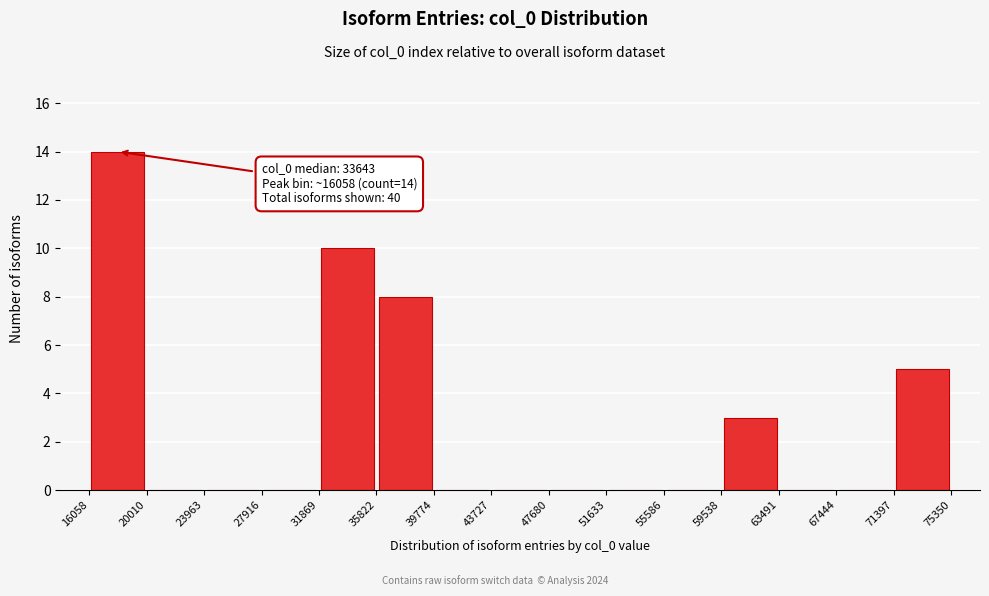

Over which range of the x-axis is the bar tallest?

16058 to 20010